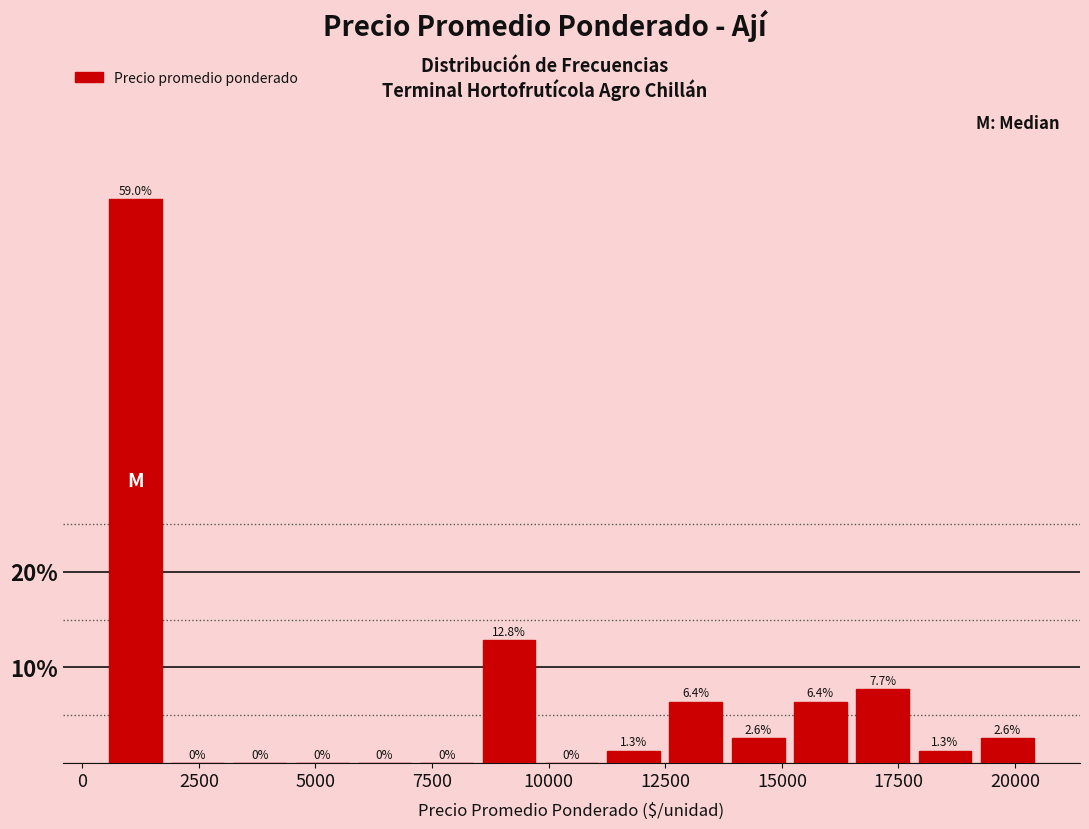

Read against the x-axis, roughly where is the centre of the tallest bar?

1000